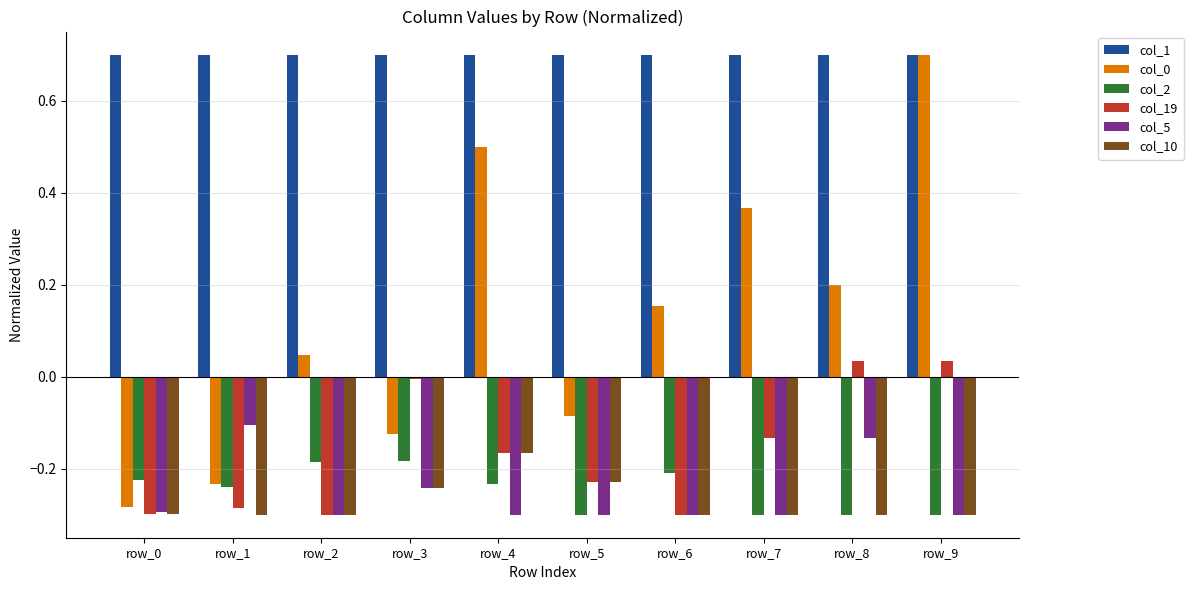

At which label does col_10 reach its peak?

row_4